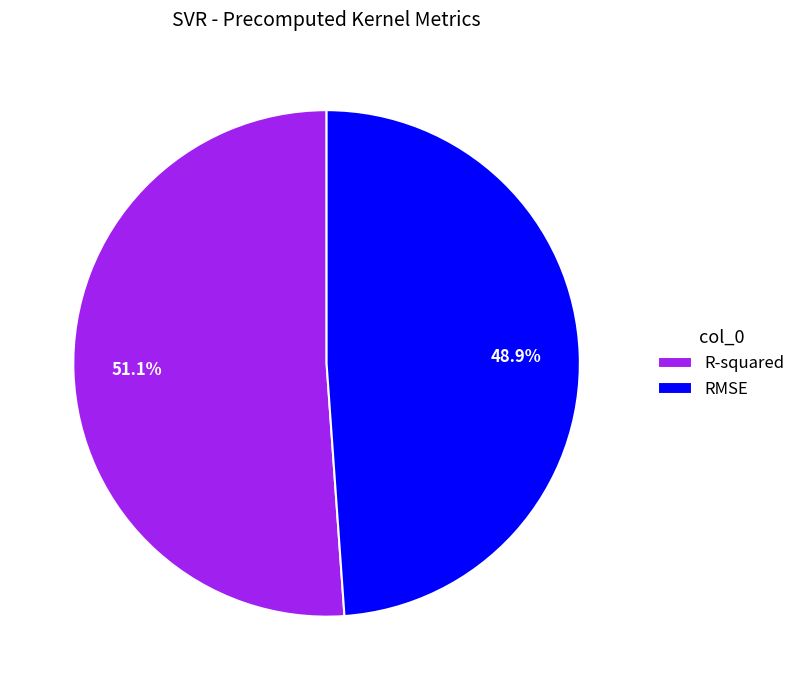

How many segments does this pie chart have?

2